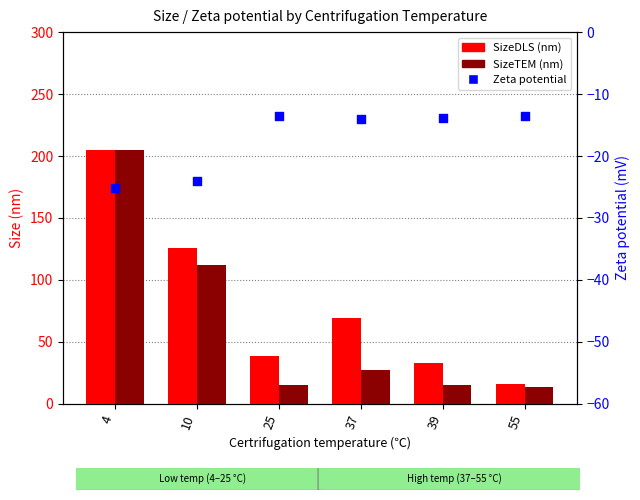

What is the total value across all series at 39?

33.9